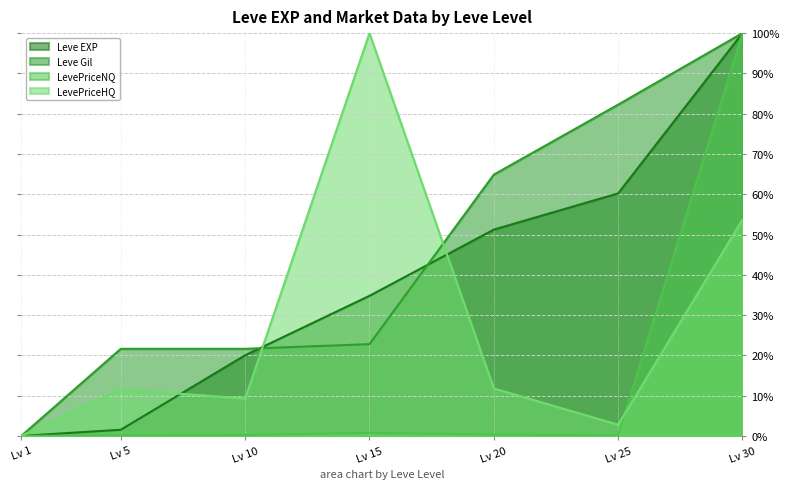

List the series in order of their overall mean, lowest first.

LevePriceNQ, LevePriceHQ, Leve EXP, Leve Gil